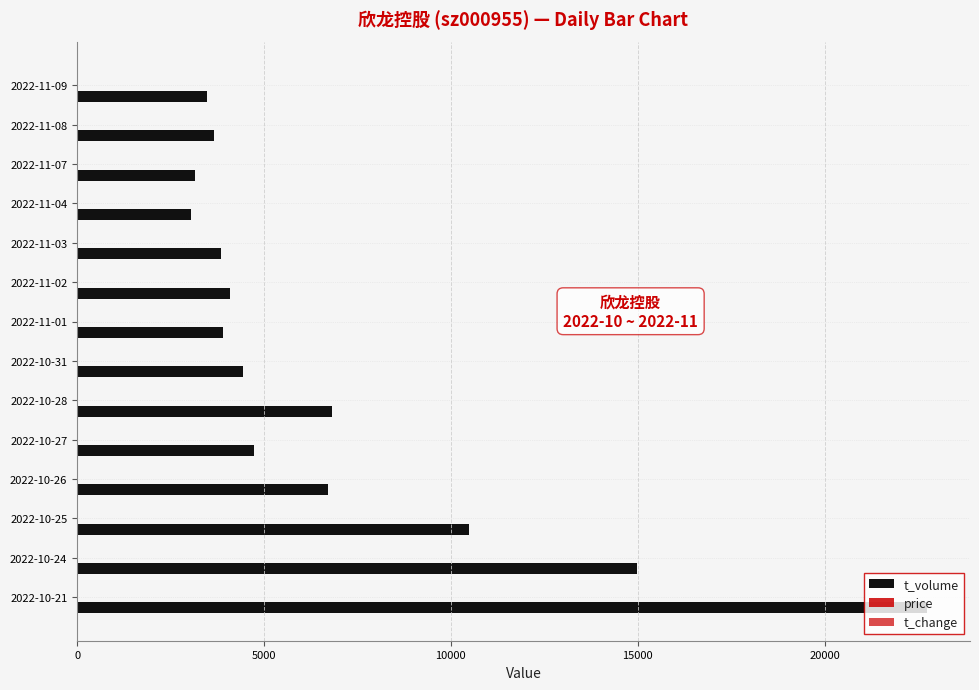

How many data points does each series have?

14